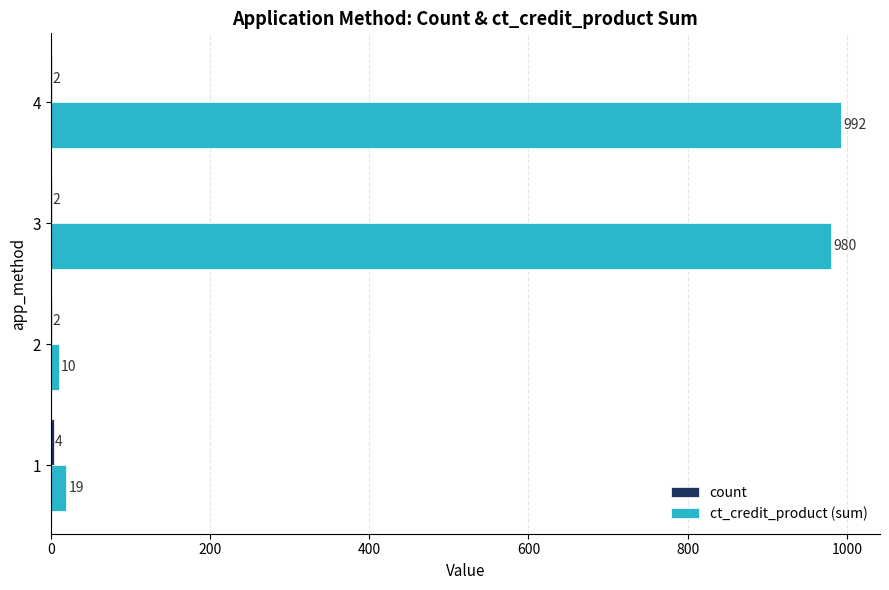

Which series has the largest total across all categories?

ct_credit_product (sum)